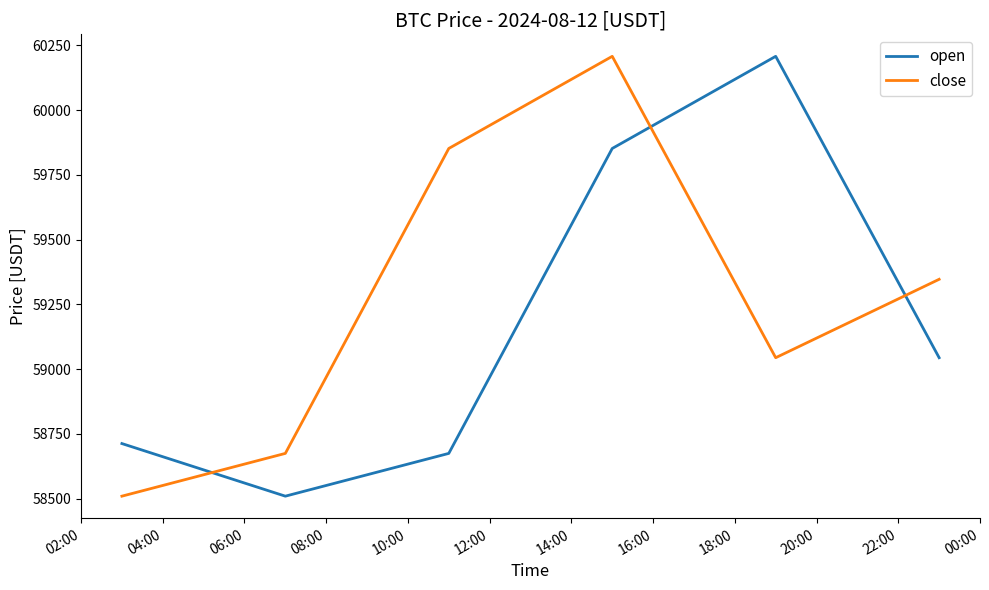

What is the greatest value displayed?

60207.4